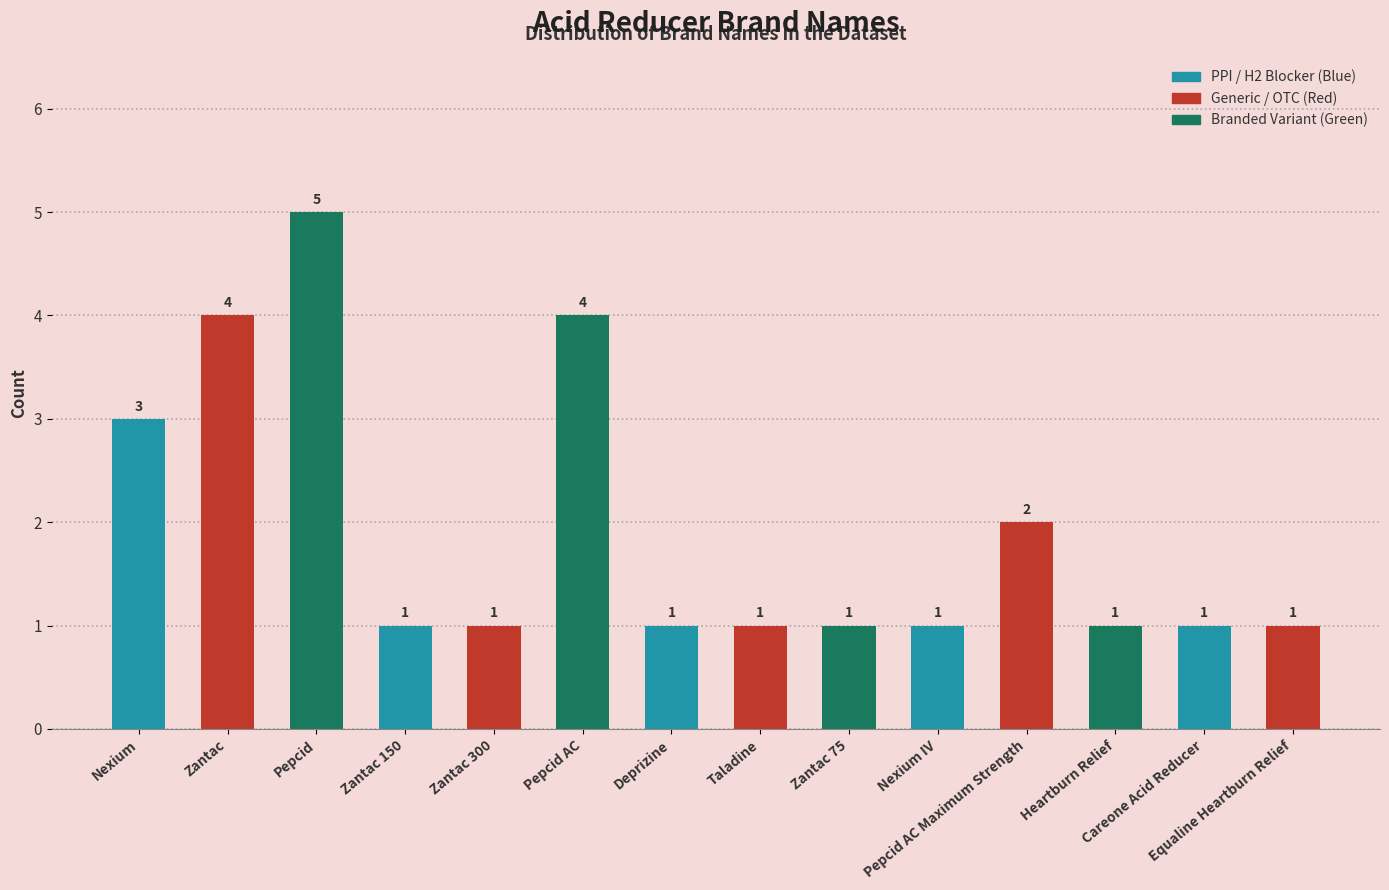

What position from the right is Nexium?

14